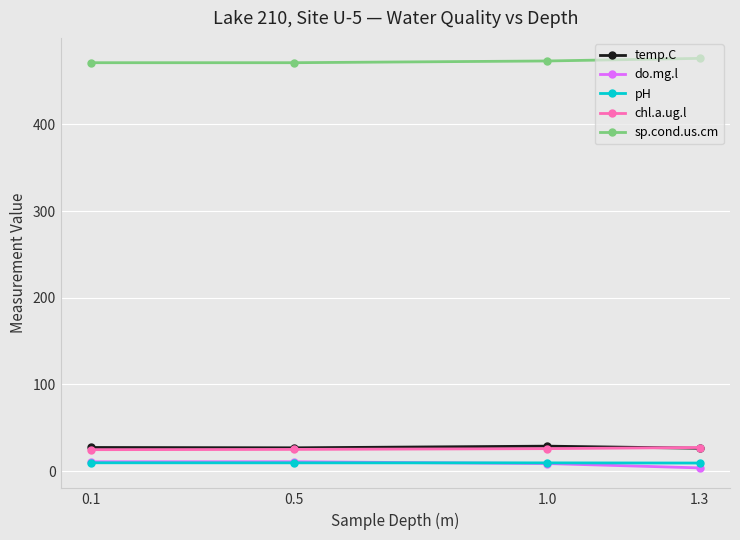

What is the maximum value shown in the chart?

476.0